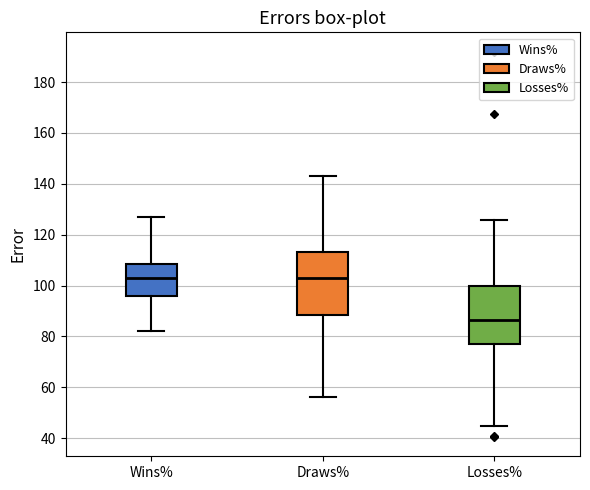

Where does the median line of the box for Draws% sit on the y-axis? The values are not printed on the chart, so give them approximately, as read against the axis.

104